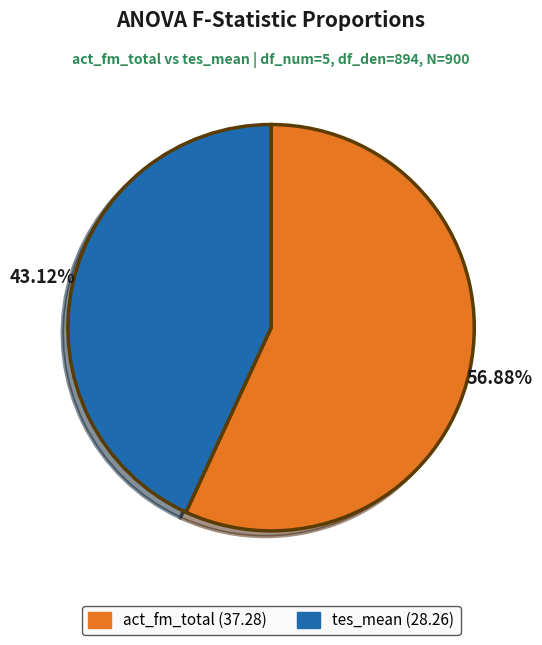

True or false: act_fm_total accounts for 57% of the total.

True